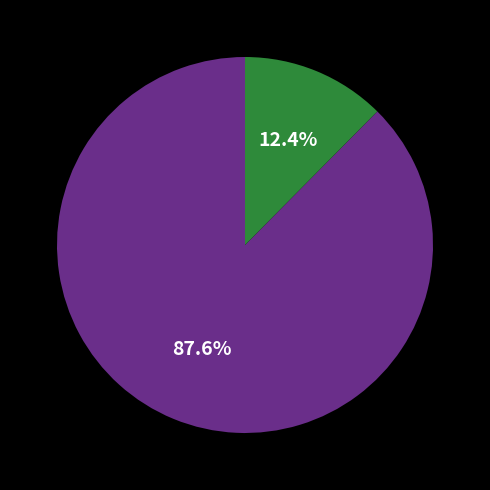

To the nearest percent, what is the difference between the largest and smallest slice percentages?

75%